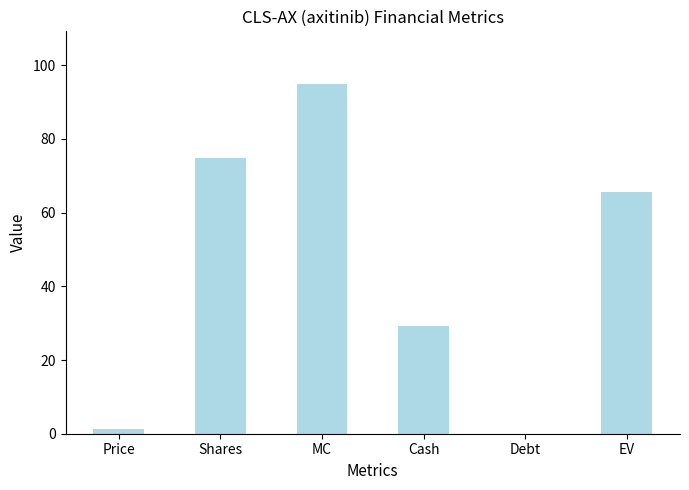

Does the chart contain stacked bars?

No